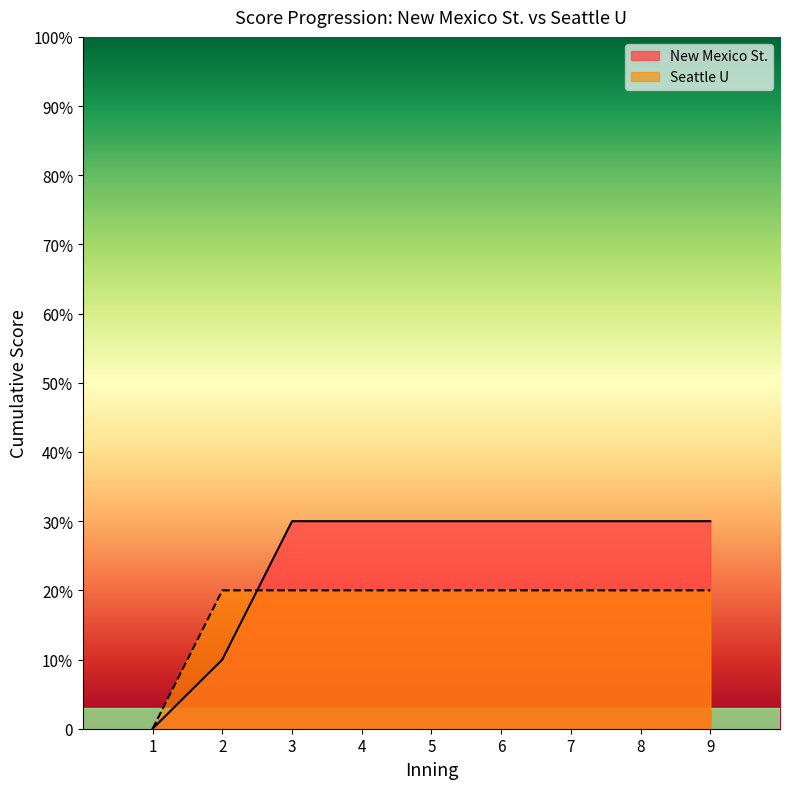

What are all the series names shown in the legend?

New Mexico St., Seattle U